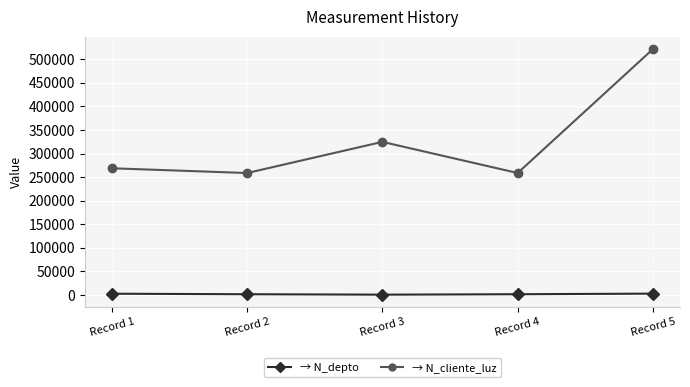

What is the maximum value shown in the chart?

521566